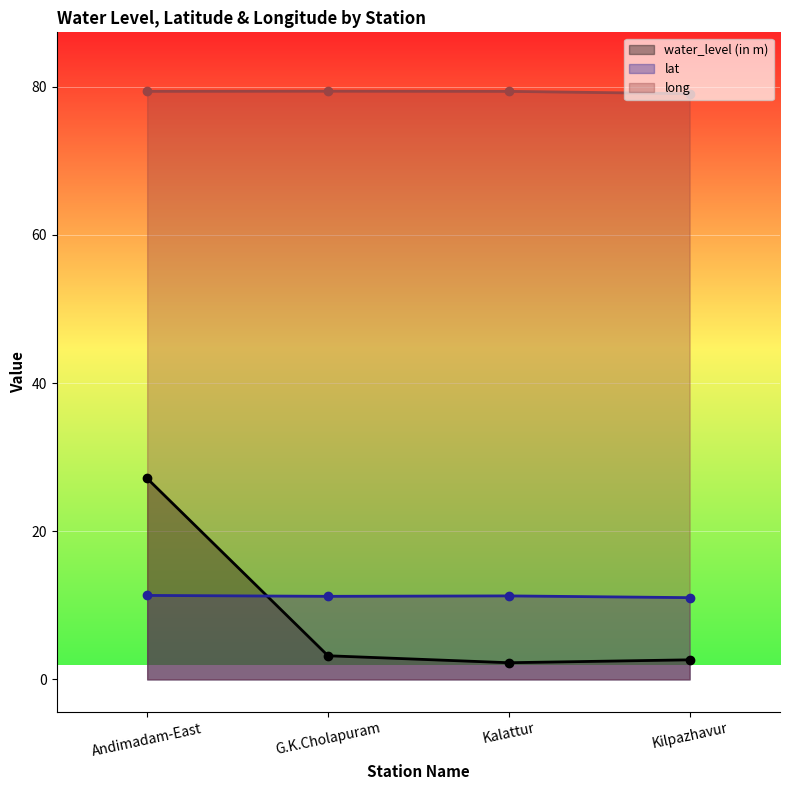

Reading left to right, what are all the values shown in this chart?

water_level (in m): Andimadam-East=27.1	G.K.Cholapuram=3.2	Kalattur=2.2	Kilpazhavur=2.6
lat: Andimadam-East=11.3	G.K.Cholapuram=11.2	Kalattur=11.3	Kilpazhavur=11.0
long: Andimadam-East=79.4	G.K.Cholapuram=79.4	Kalattur=79.4	Kilpazhavur=79.0